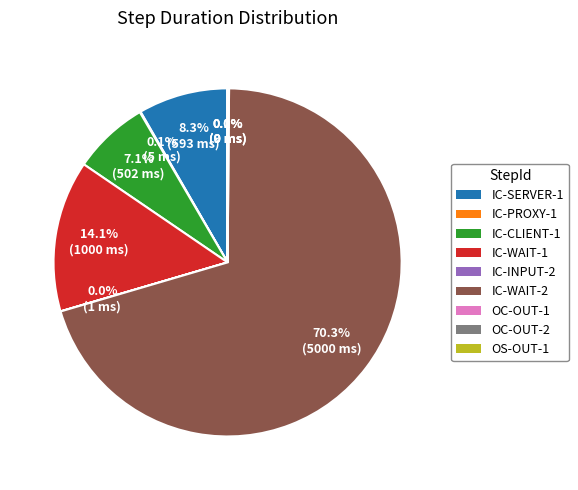

To the nearest percent, what percentage of the pie is IC-WAIT-2?

70%